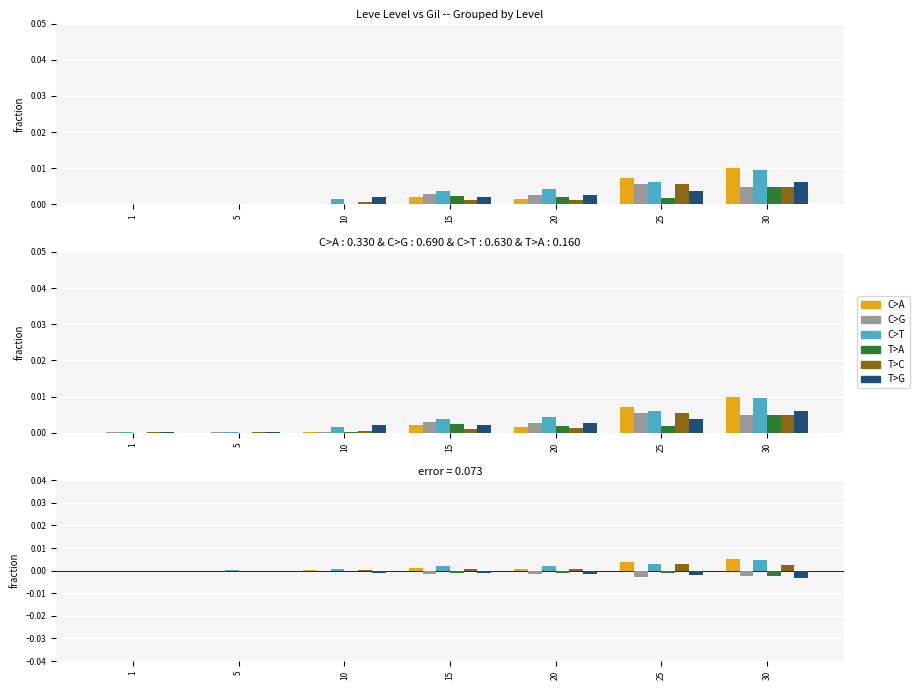

List the labels in order of C>A value, largest first.

30, 25, 15, 20, 10, 1, 5